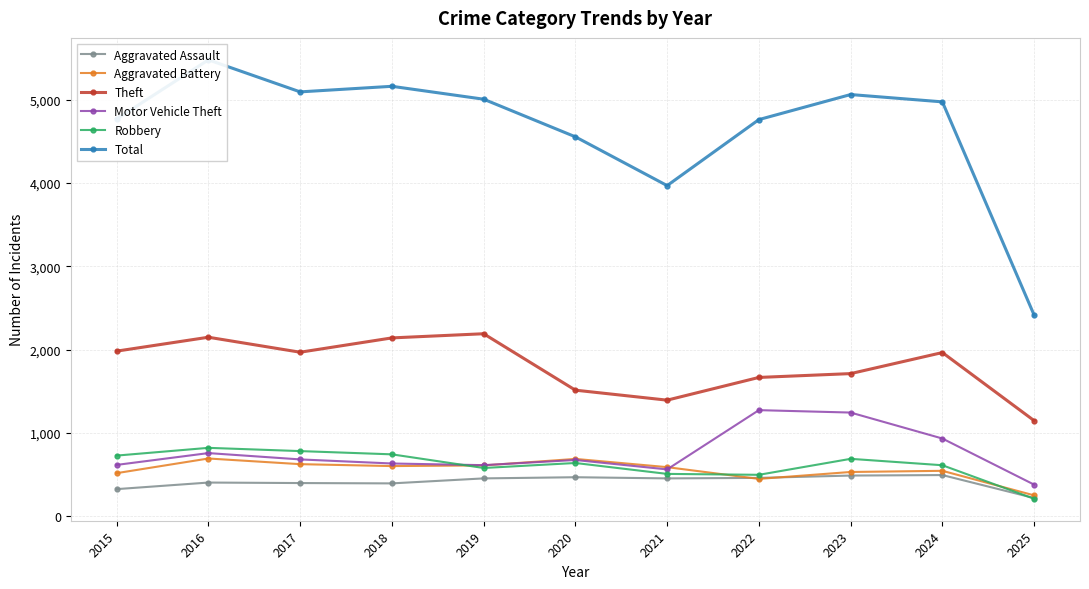

Rank the categories by Theft value from lowest to highest.

2025, 2021, 2020, 2022, 2023, 2024, 2017, 2015, 2018, 2016, 2019